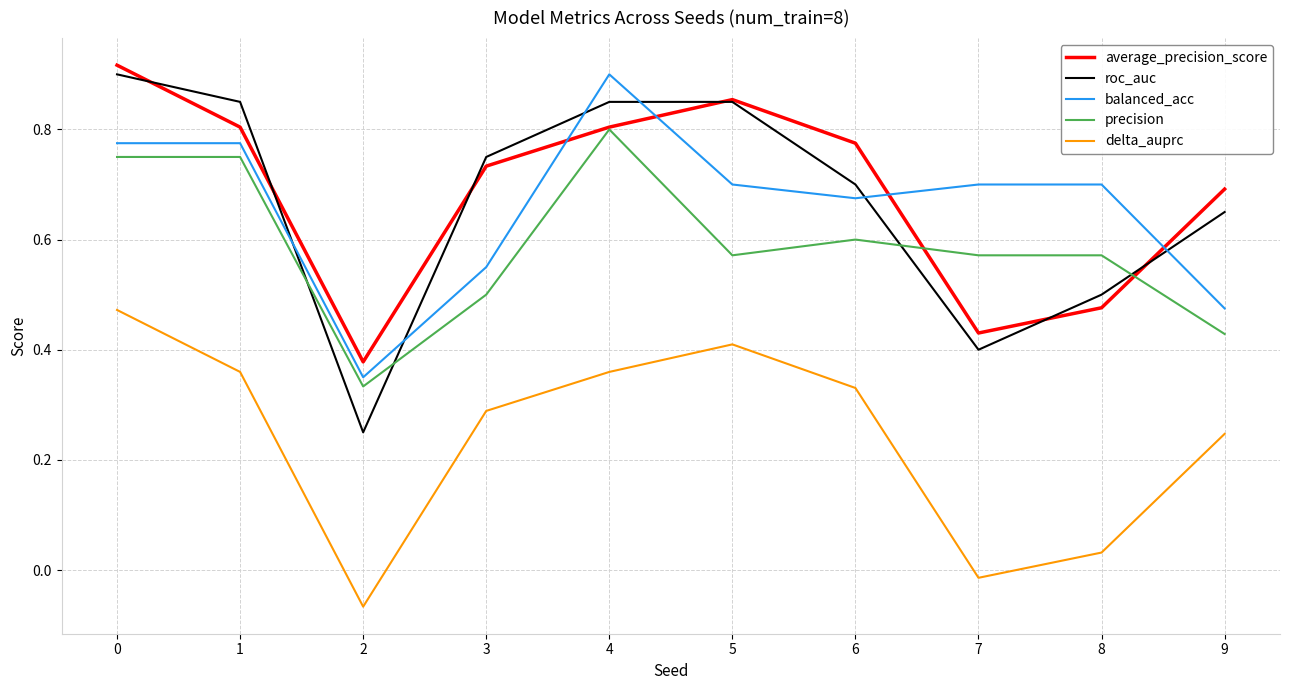

At which category does roc_auc reach its first local valley?

2